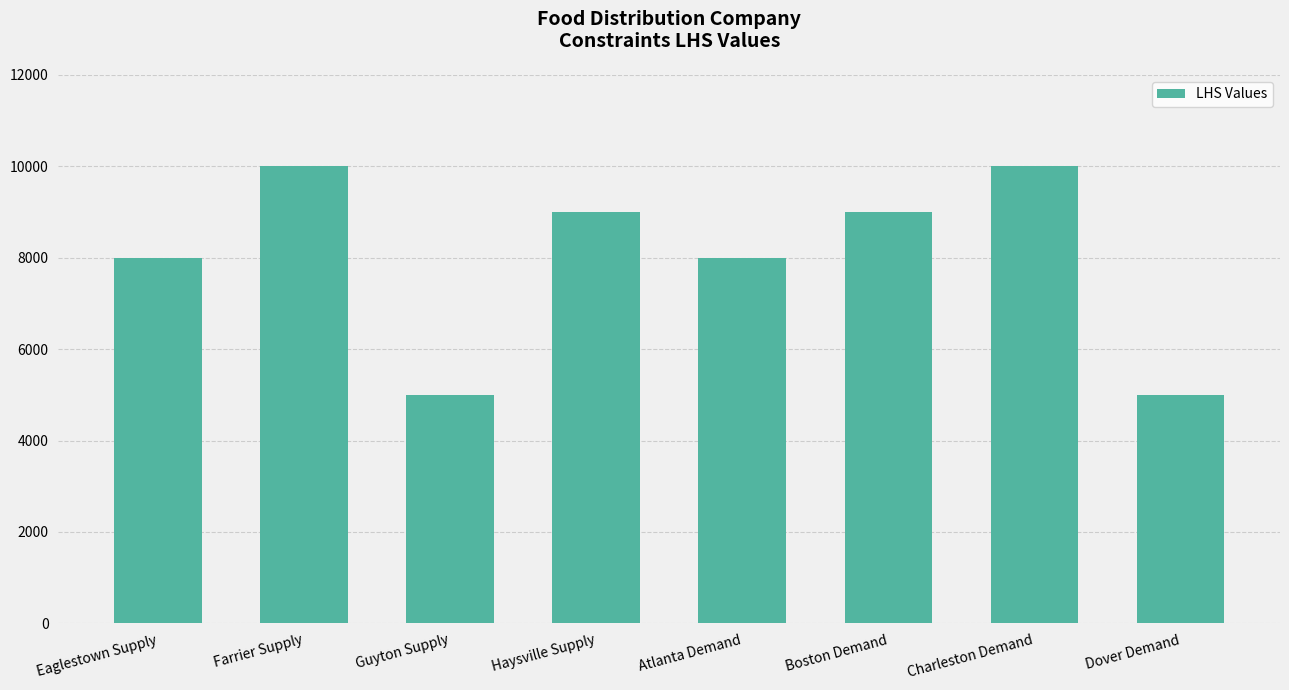

Does the chart contain any negative values?

No